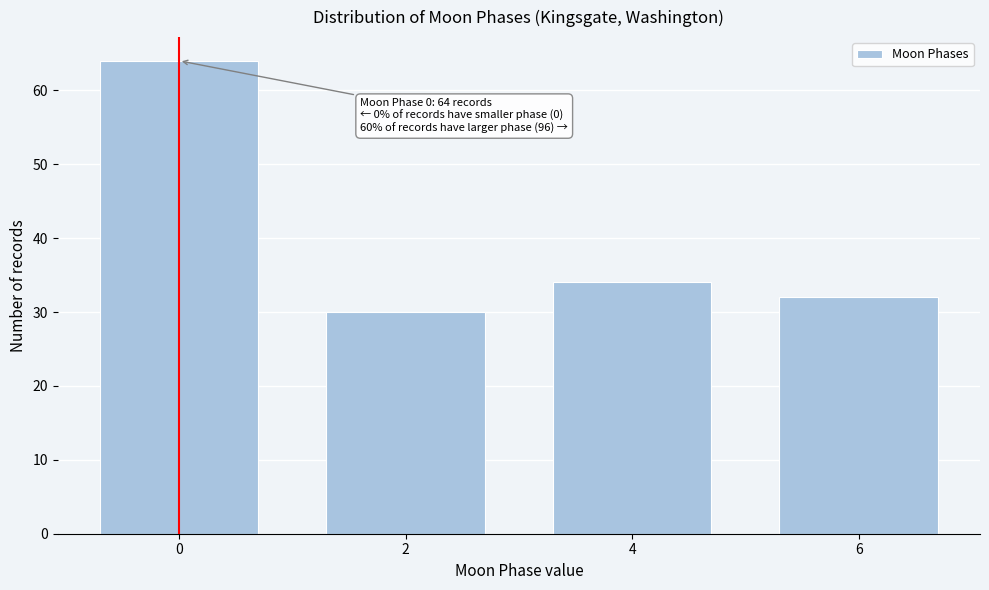

Reading left to right, what are all the values shown in this chart?

0=64	2=30	4=34	6=32